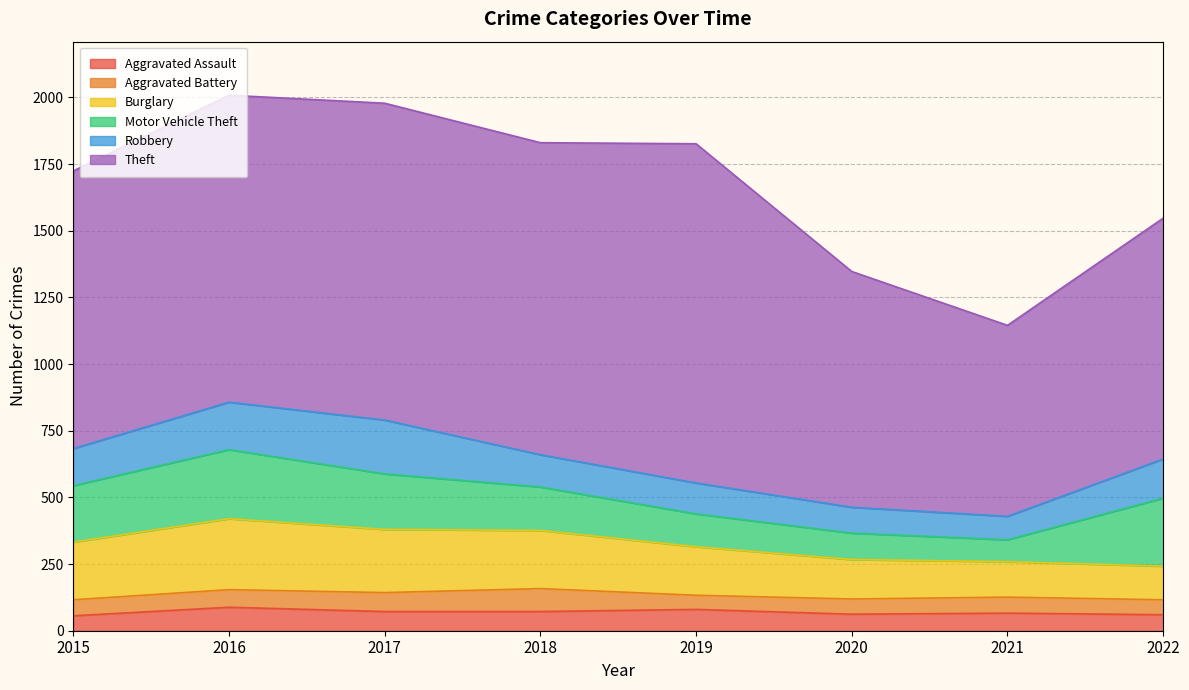

Which series changed the most between 2019 and 2020?

Theft